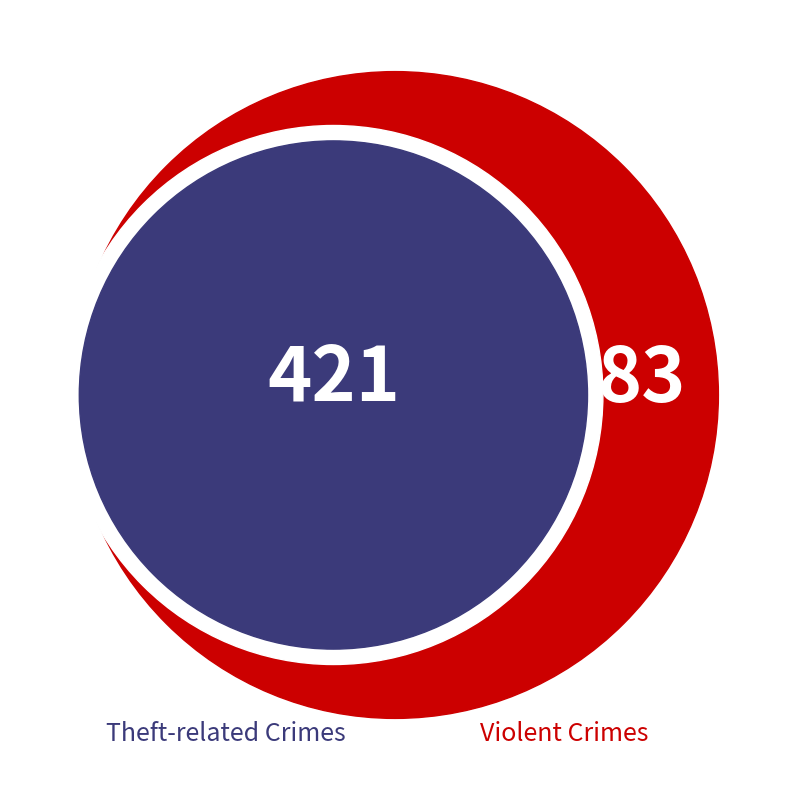

Is there any slice that represents more than half of the pie?

Yes